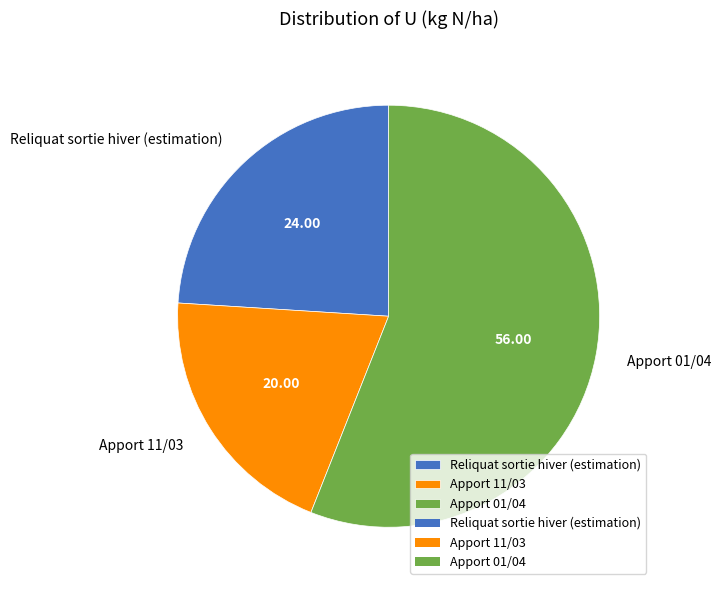

Is the sum of Apport 01/04 and Apport 11/03 greater than half?

Yes